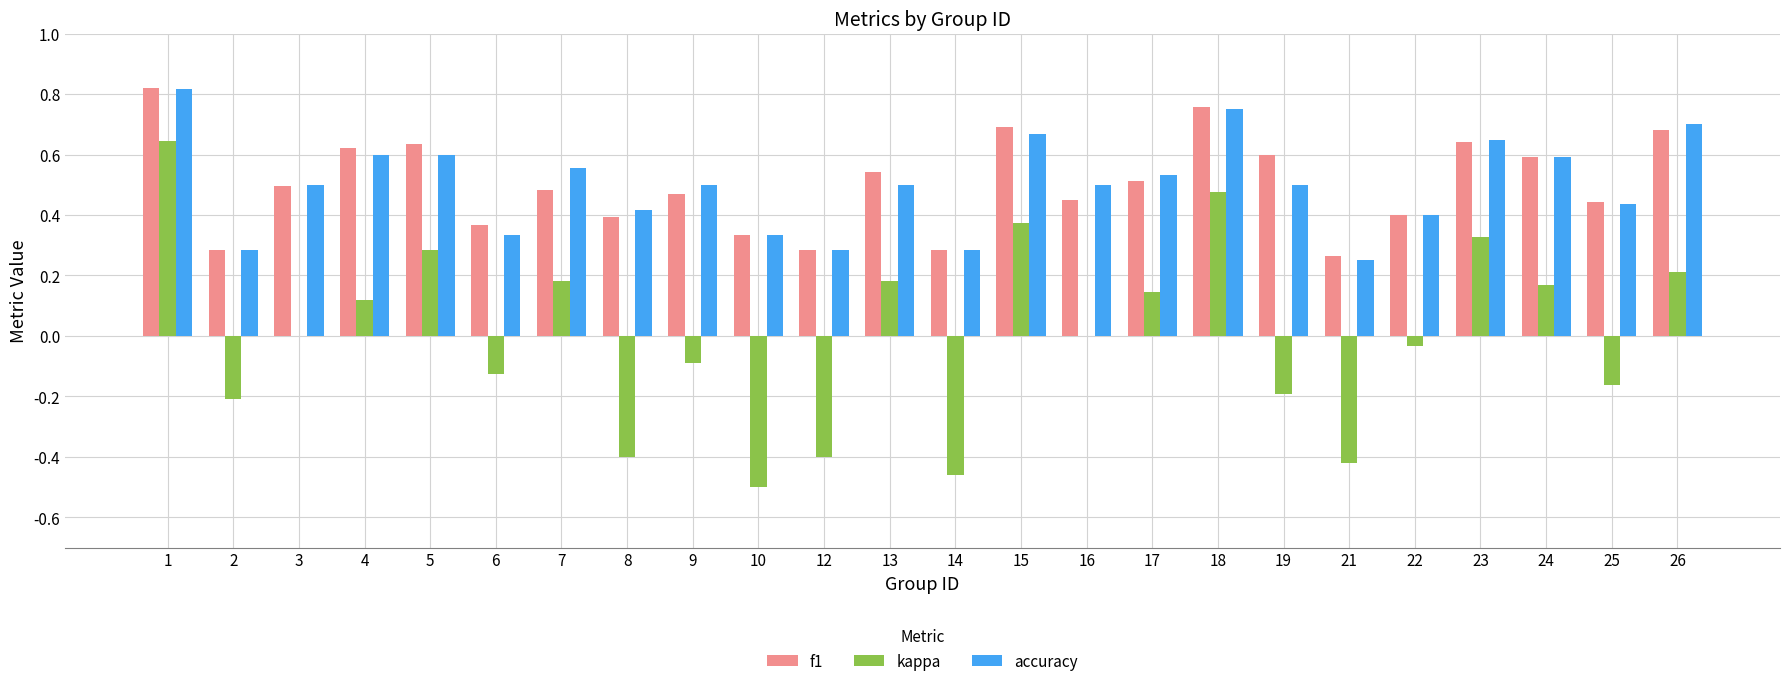

Where is accuracy nearest to the value 0?

21